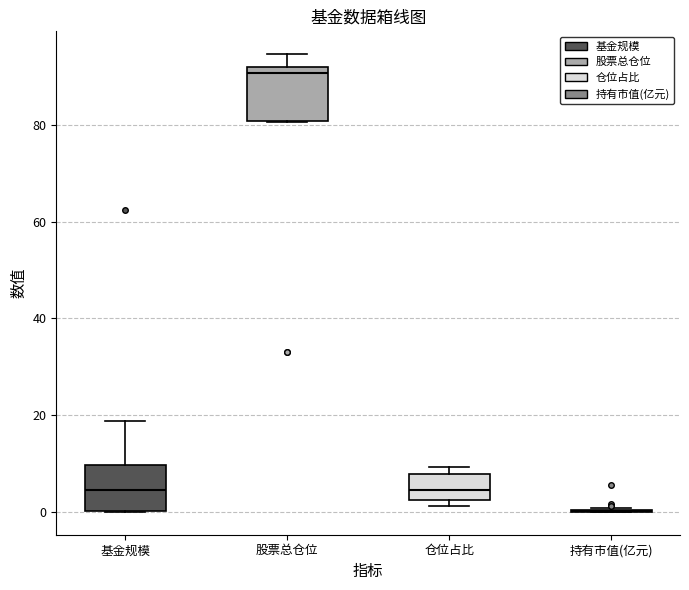

Reading left to right, read every box against the y-axis: the position of its median line, the range the box covers, and the ends of its whiskers. The values are not printed on the chart, so give them approximately, as read against the axis.

基金规模: median 4, box 0 to 10, whiskers 0 to 18
股票总仓位: median 90, box 80 to 92, whiskers 80 to 94
仓位占比: median 4, box 2 to 8, whiskers 2 (just below the box's lower edge) to 10
持有市值(亿元): box collapsed to a line at 0, whiskers 0 to 0